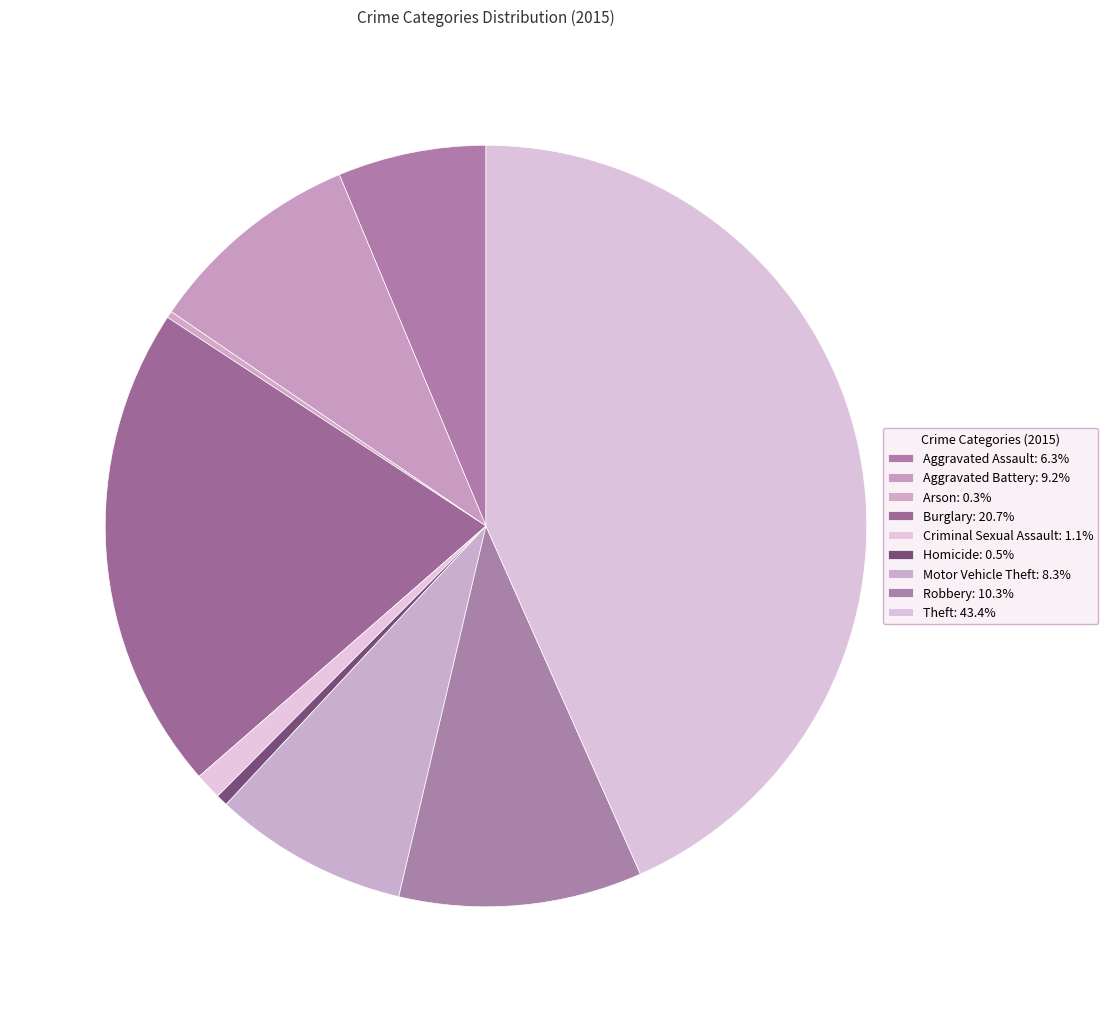

Rank the categories by value from lowest to highest.

Arson, Homicide, Criminal Sexual Assault, Aggravated Assault, Motor Vehicle Theft, Aggravated Battery, Robbery, Burglary, Theft